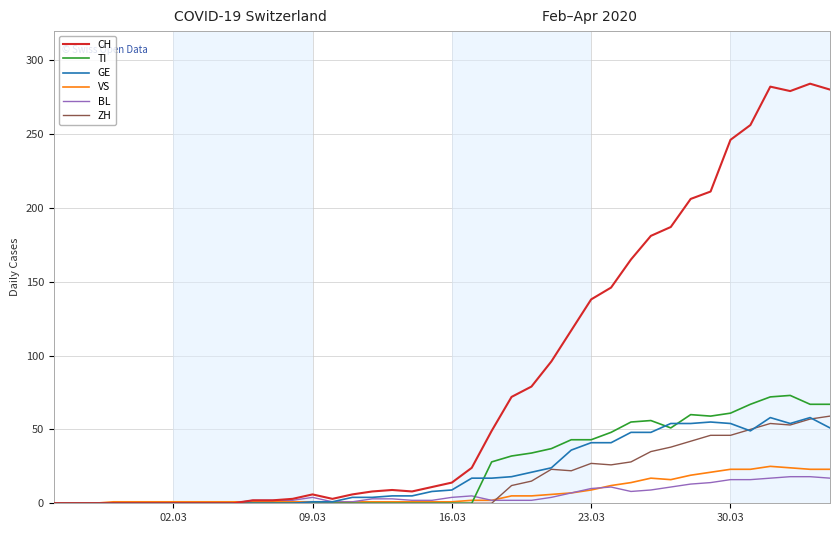

Which series has the largest total across all categories?

CH